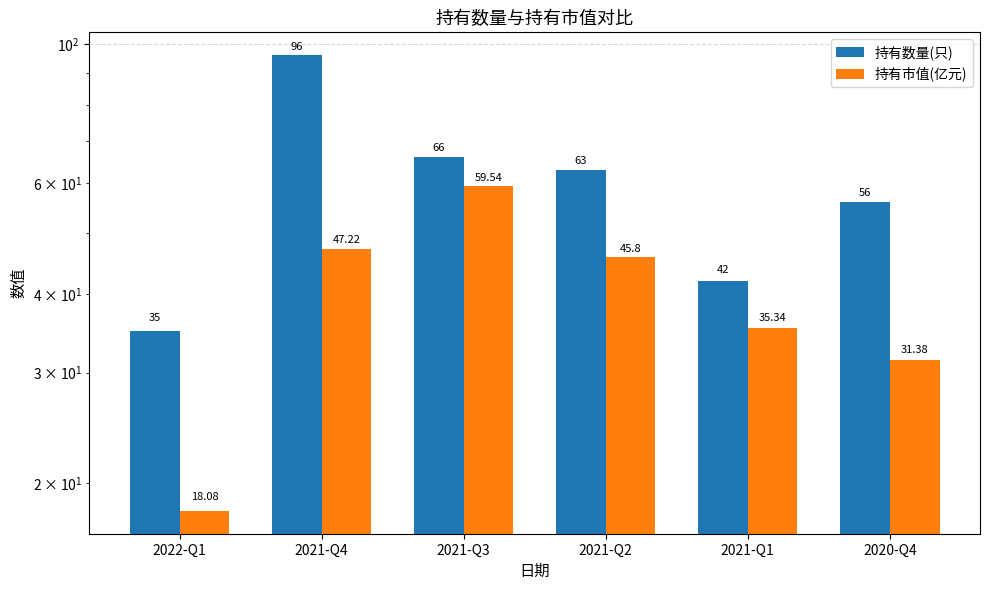

What position from the left is 2020-Q4?

6